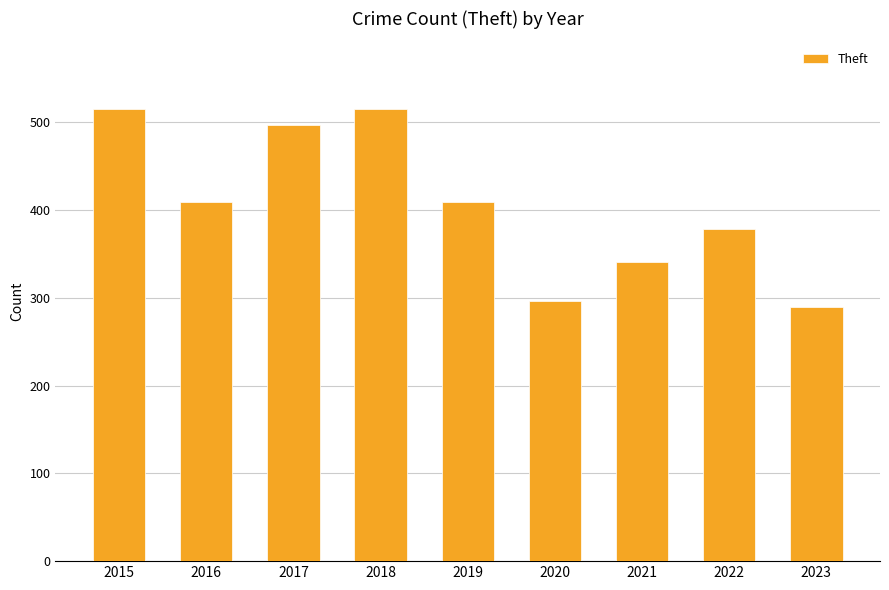

What is the change in value from 2016 to 2020?

-113